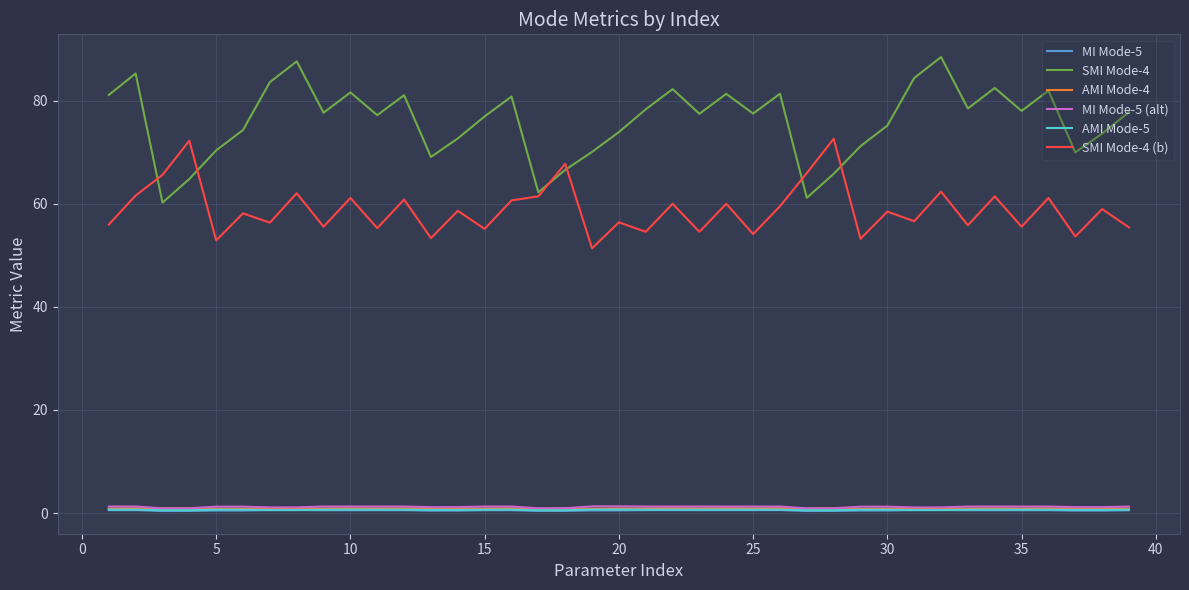

What is the highest value of the SMI Mode-4 series?

88.5